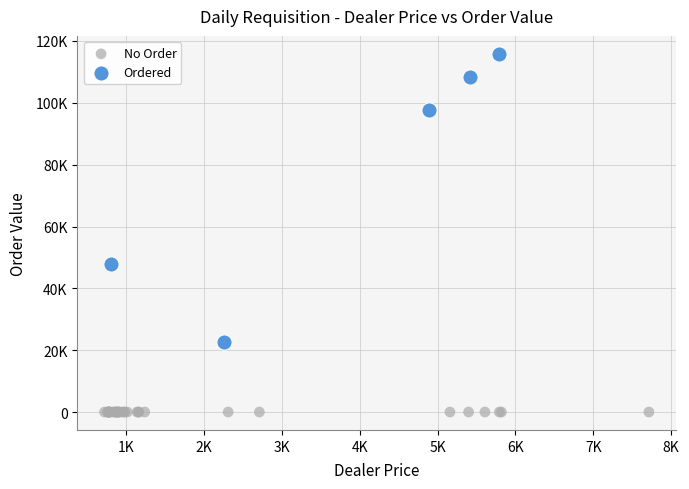

Which series contains the highest Y value?

Ordered